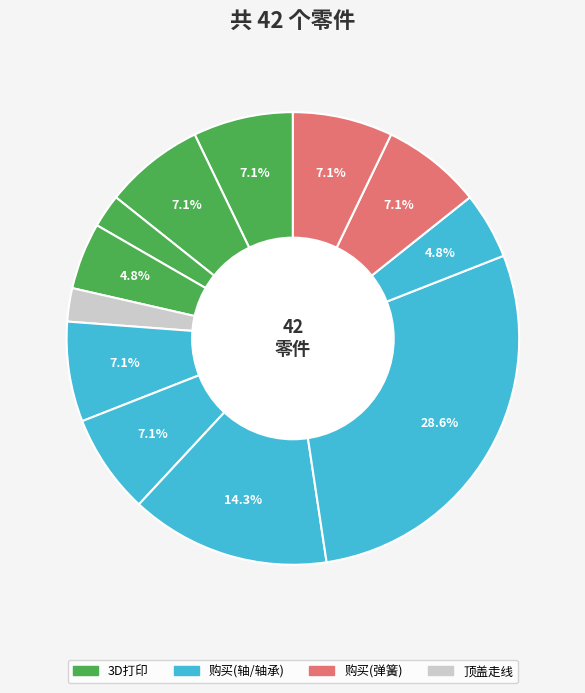

Does any single category account for the majority?

No